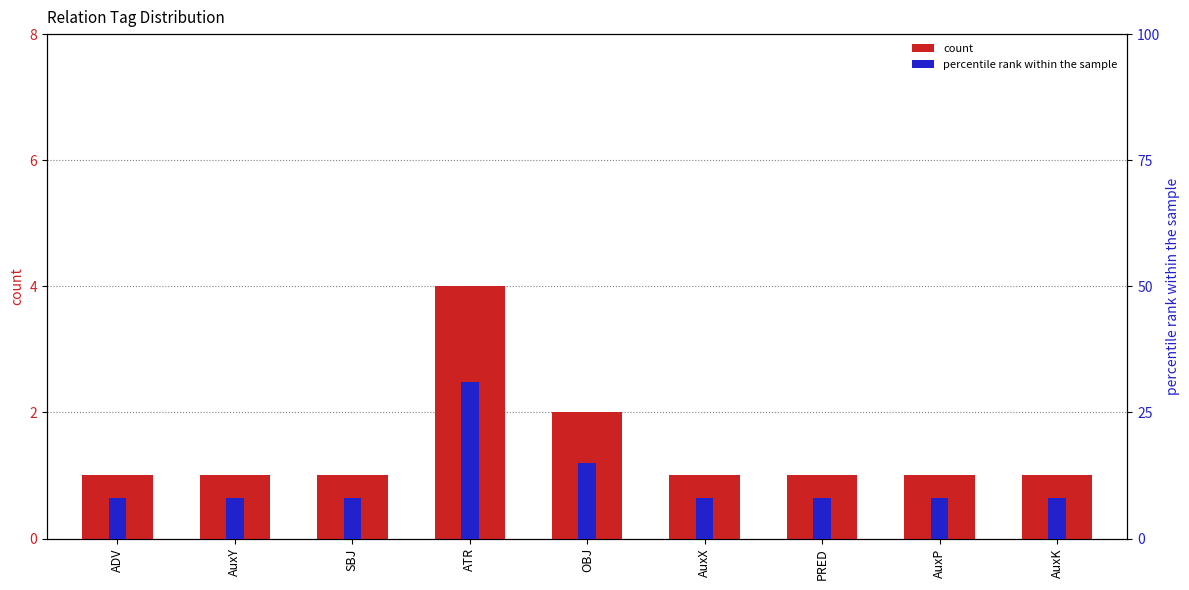

At which category does the chart reach its peak across all series?

ATR